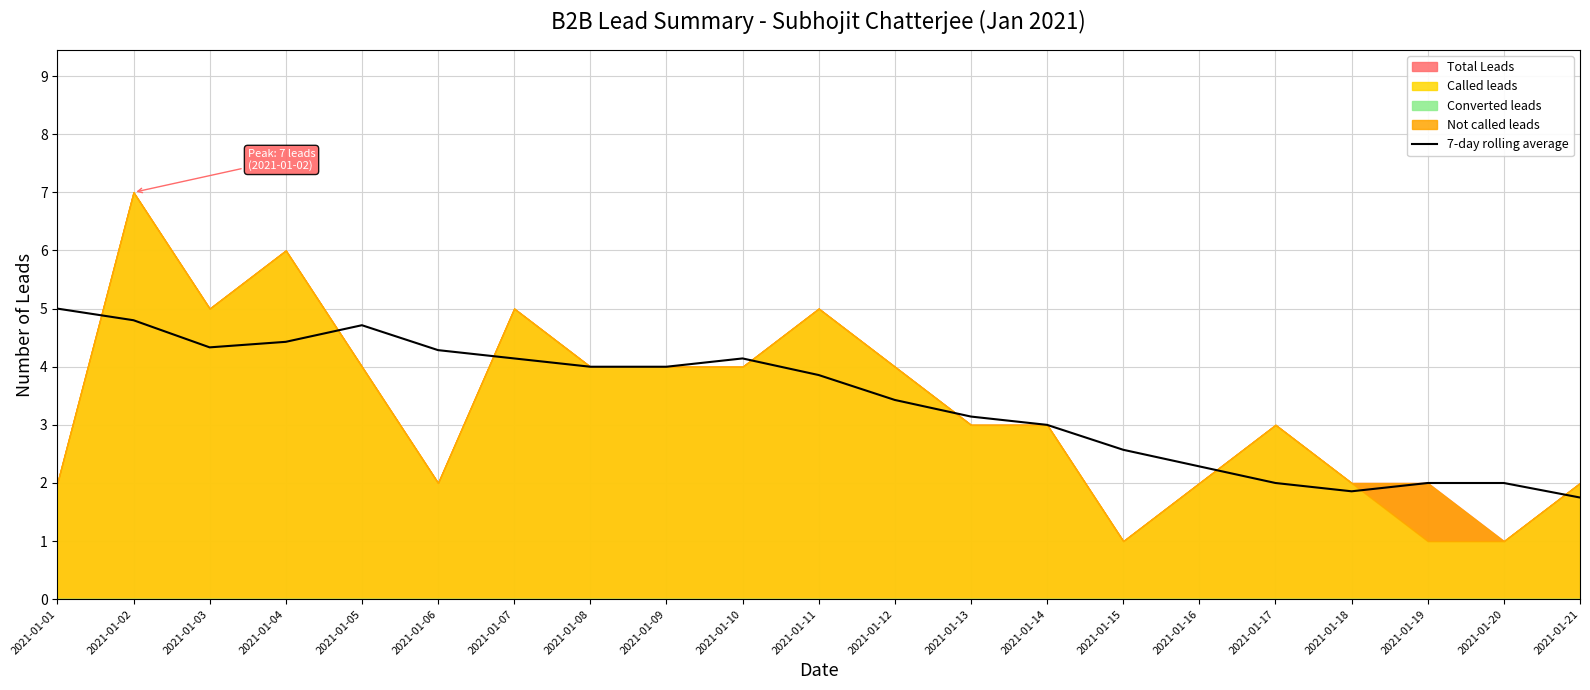

Reading left to right, what are all the values shown in this chart?

5.0	4.8	4.3	4.4	4.7	4.3	4.1	4.0	4.0	4.1	3.9	3.4	3.1	3.0	2.6	2.3	2.0	1.9	2.0	2.0	1.8